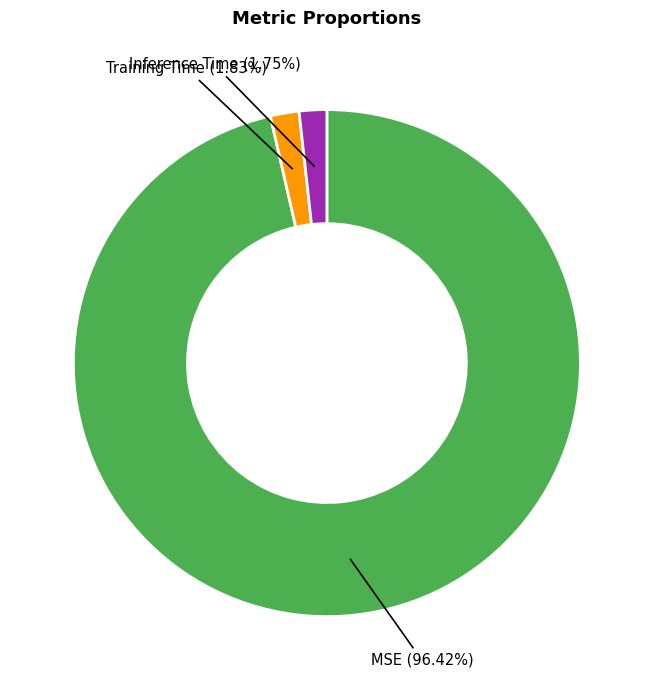

To the nearest percent, what is the difference between the largest and smallest slice percentages?

95%